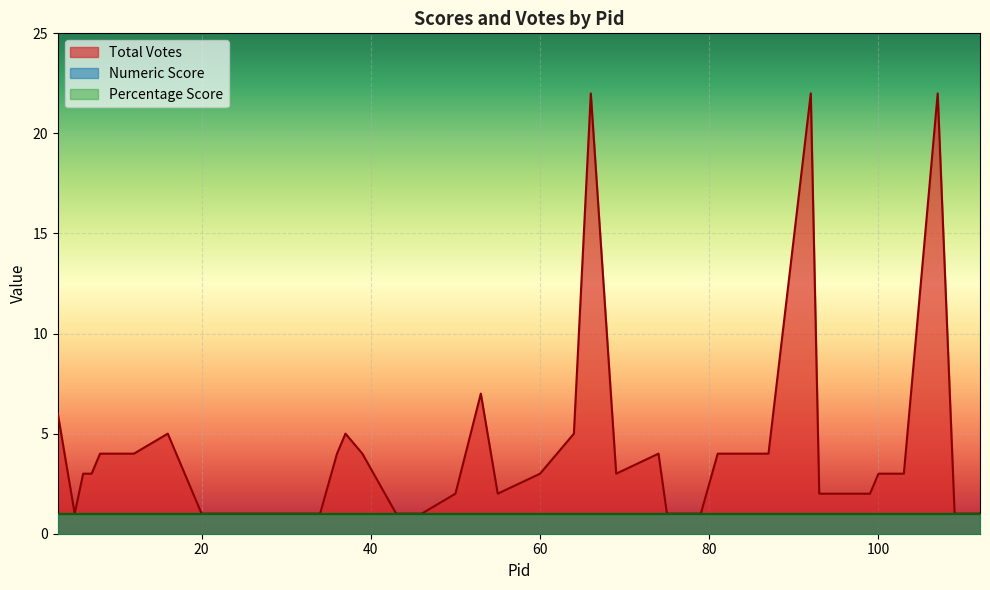

Which series has the widest spread of values?

Total Votes